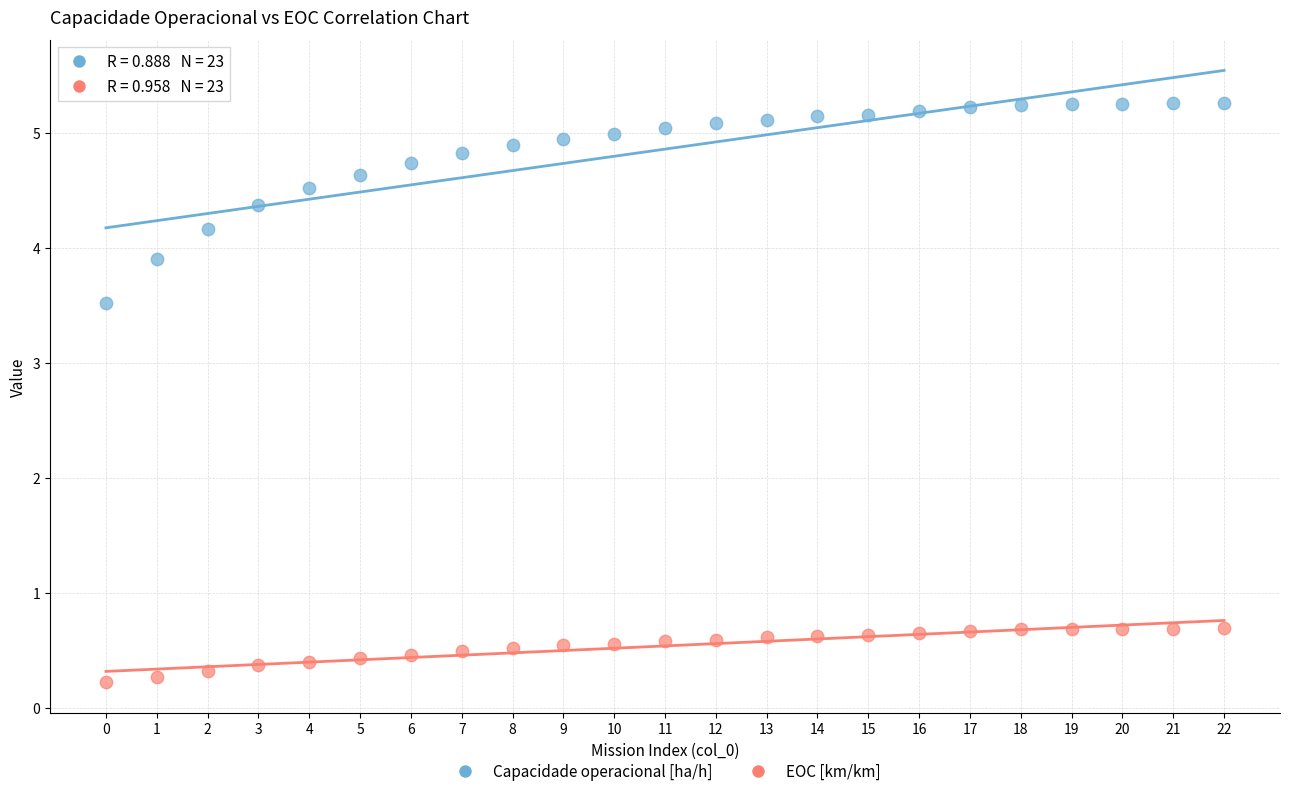

Which series reaches the minimum Y coordinate?

EOC [km/km]